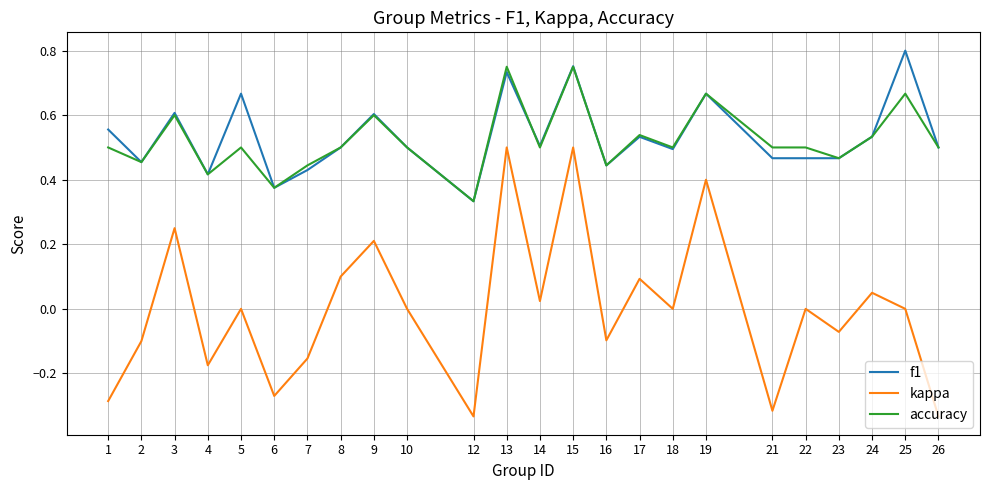

How many distinct data groups are displayed?

3